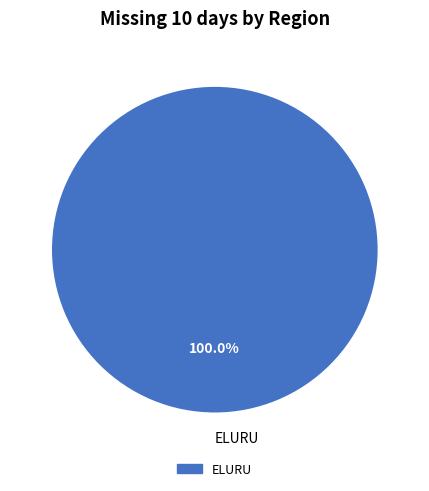

How many slices are in this pie chart?

1